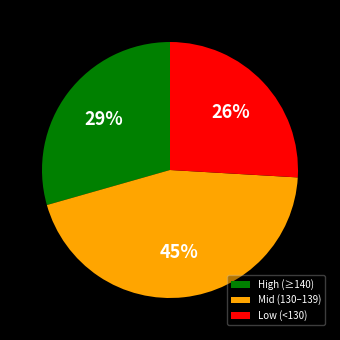

Which category has the biggest portion of the pie?

Mid (130–139)